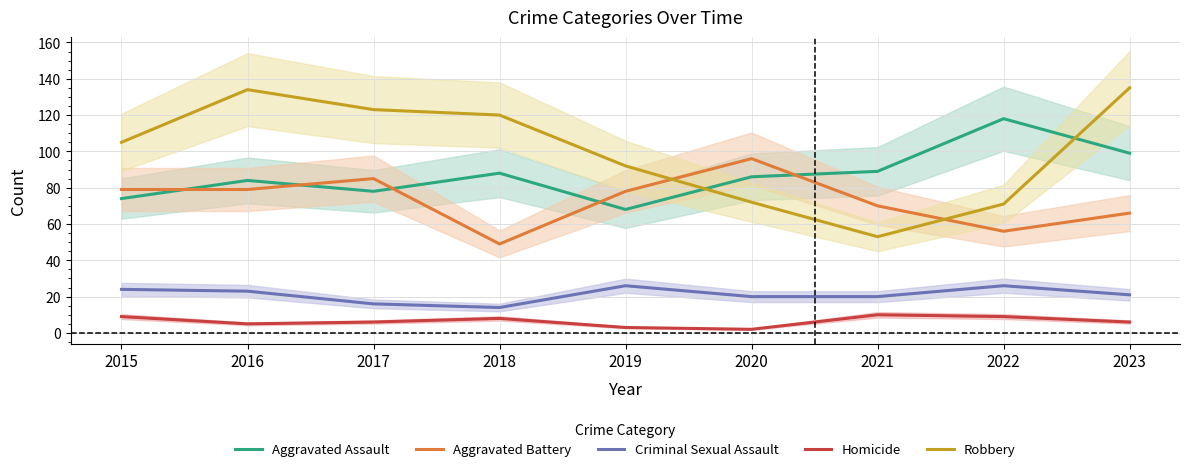

What is the value of the Aggravated Battery point at the 5th from the left?

78